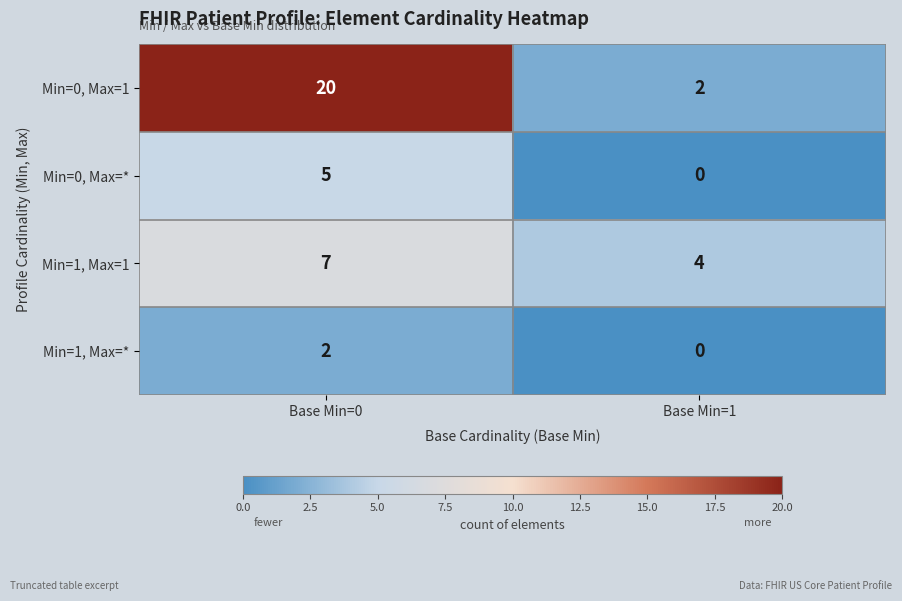

What is the sum of the Min=0, Max=* values at Base Min=0 and Base Min=1?

5